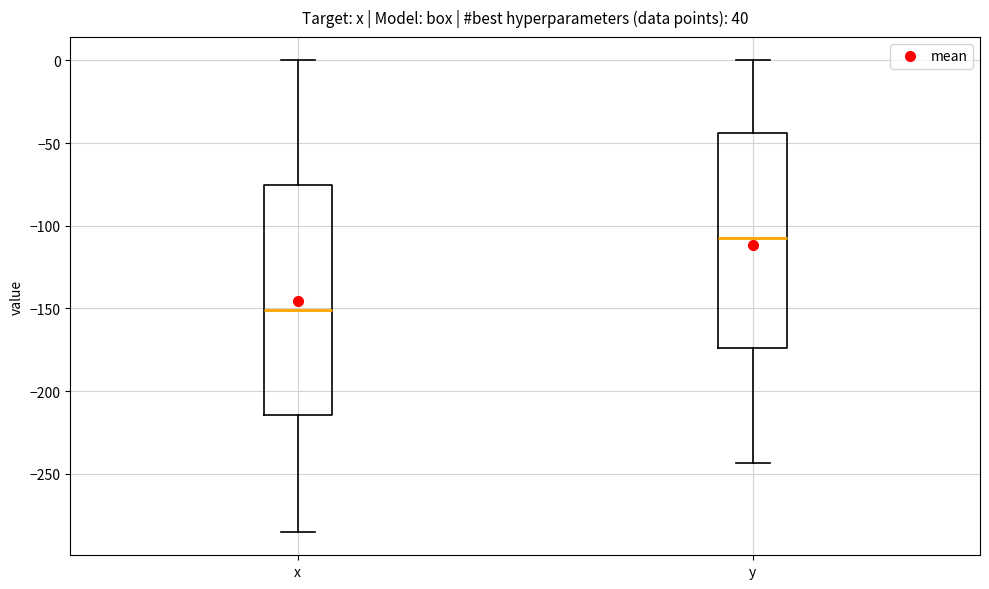

Reading left to right, read every box against the y-axis: the position of its median line, the range the box covers, and the ends of its whiskers. The values are not printed on the chart, so give them approximately, as read against the axis.

x: median -150, box -215 to -75, whiskers -285 to 0
y: median -105, box -175 to -45, whiskers -245 to 0